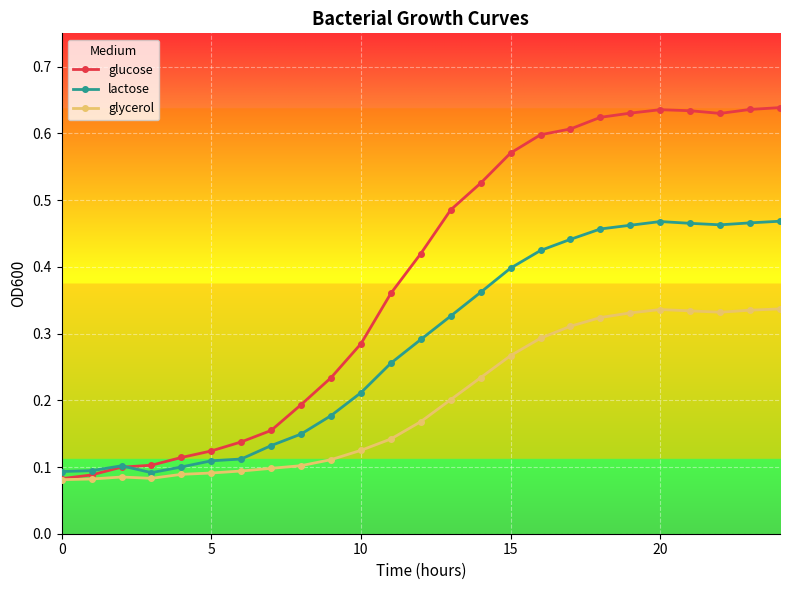

Which series has the largest total across all categories?

glucose